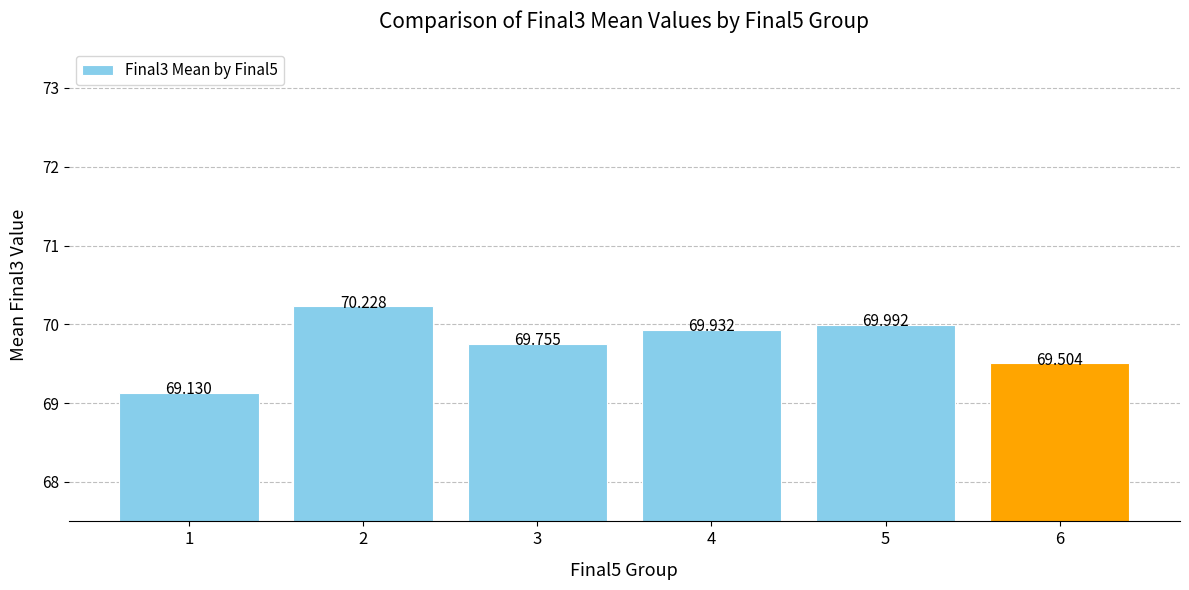

List the labels in order of value, smallest first.

1, 6, 3, 4, 5, 2